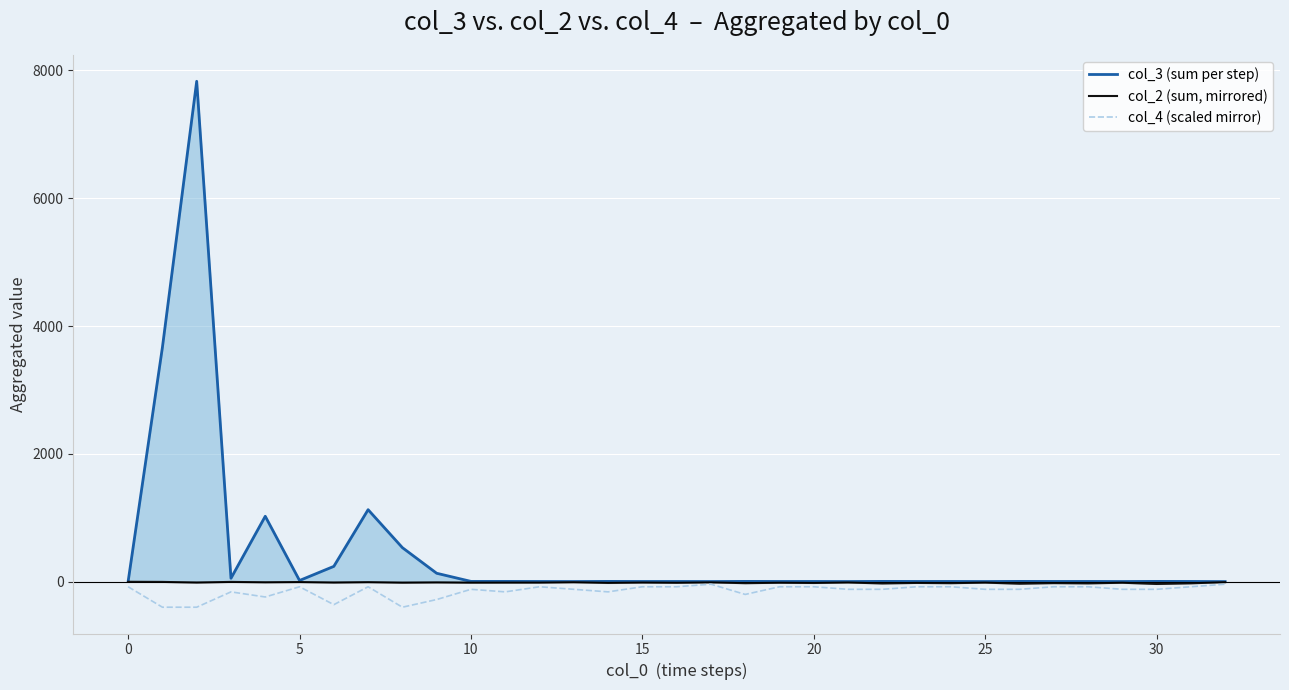

Rank the series by their average value, from highest to lowest.

col_3 (sum per step), col_2 (sum, mirrored), col_4 (scaled mirror)